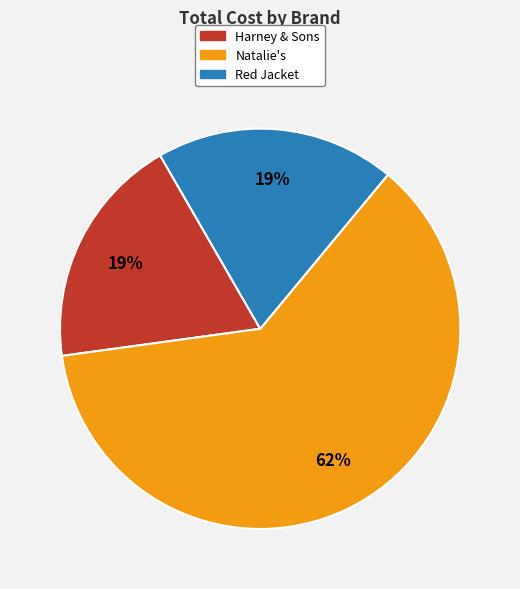

To the nearest percent, what is the average slice percentage?

33%